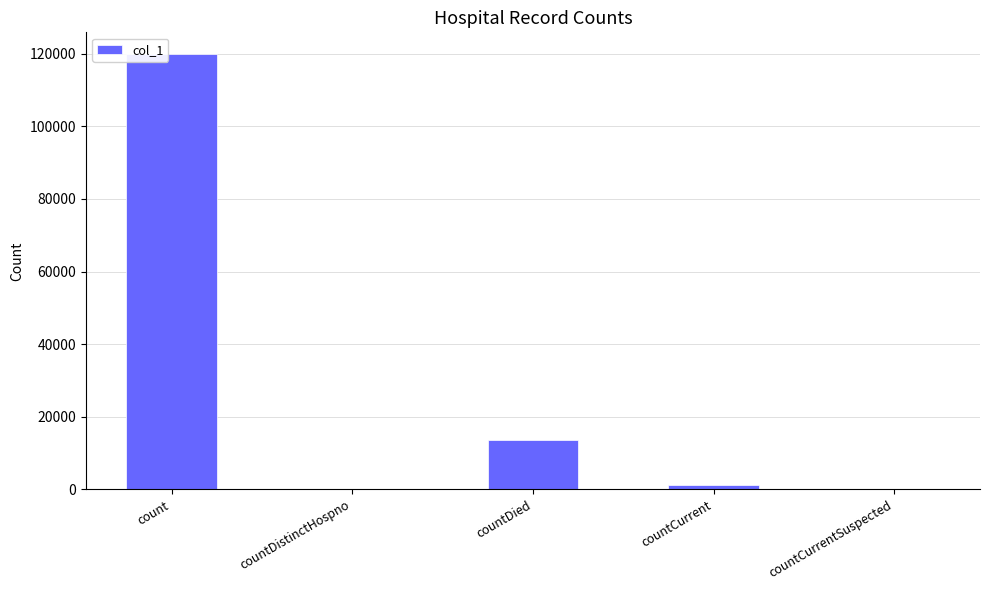

Is it true that the value at countCurrentSuspected is 0?

True